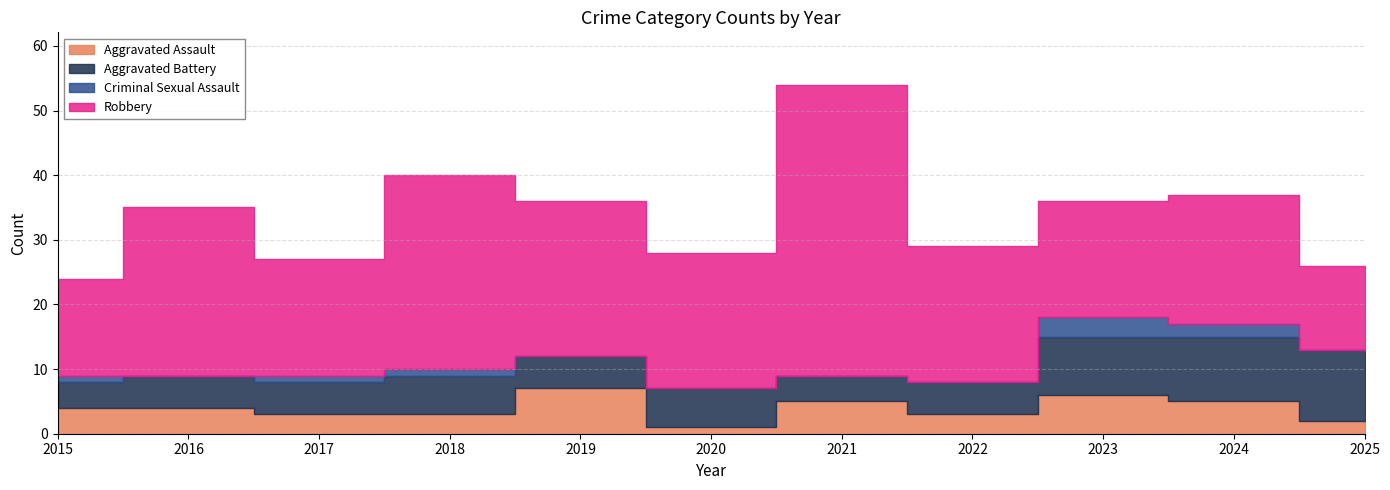

Where is Aggravated Assault nearest to the value 4?

2015